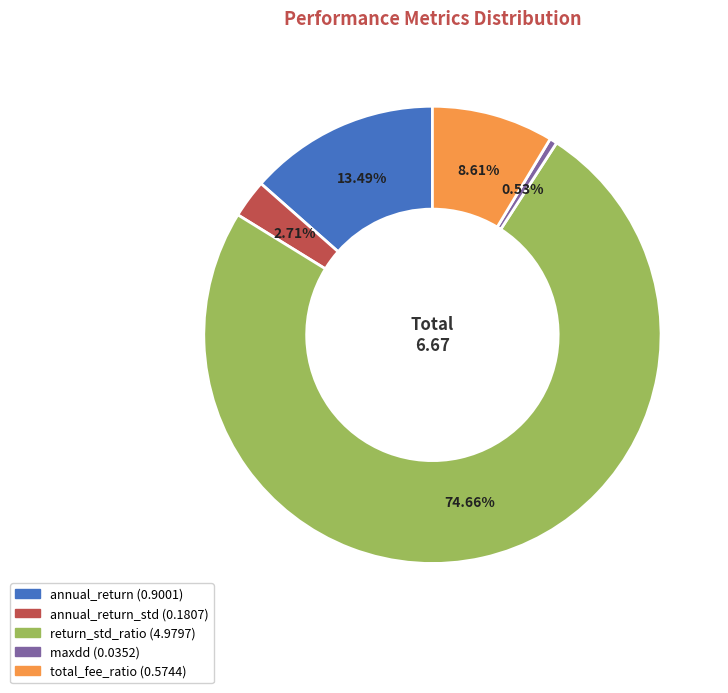

To the nearest percent, what is the average slice percentage?

20%